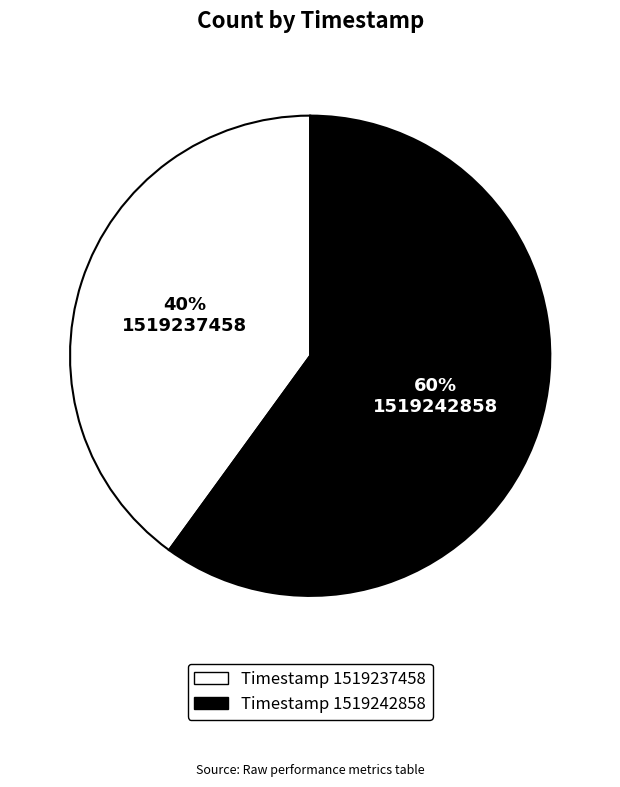

Does any single category account for the majority?

Yes